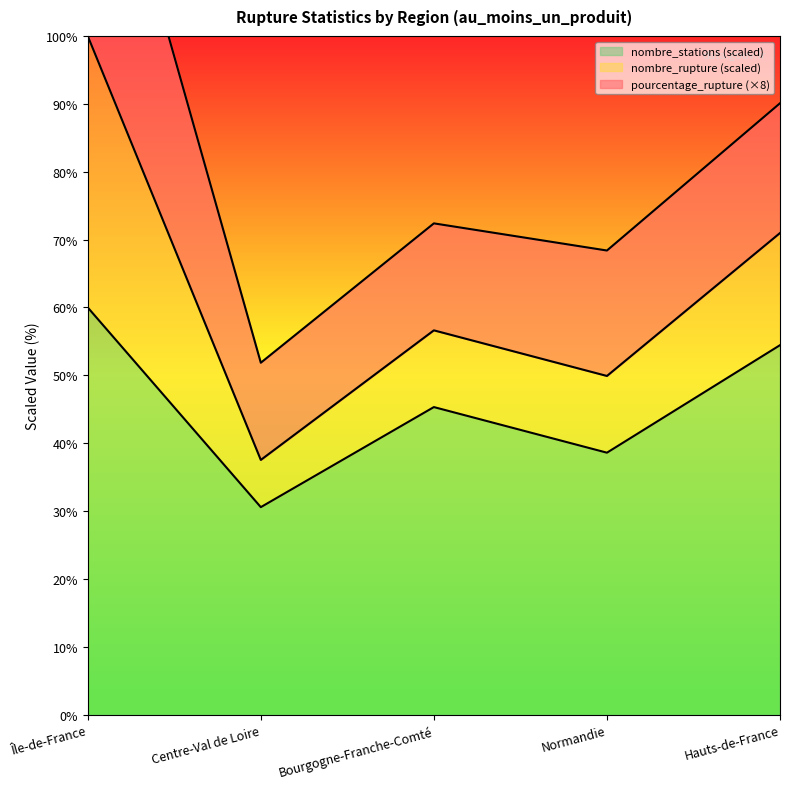

What value does the nombre_stations (scaled) series have at Bourgogne-Franche-Comté?

45.3